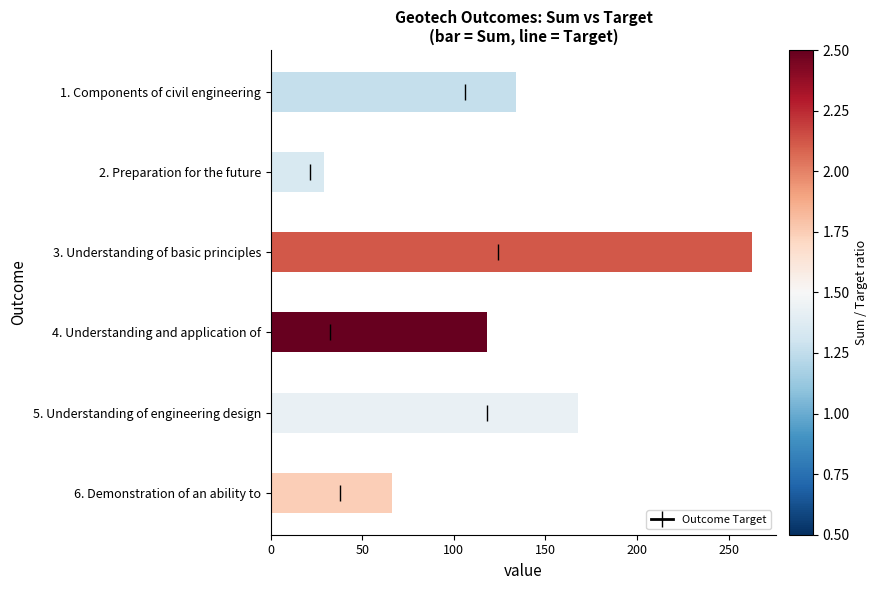

What is the difference between the maximum and minimum values?

234